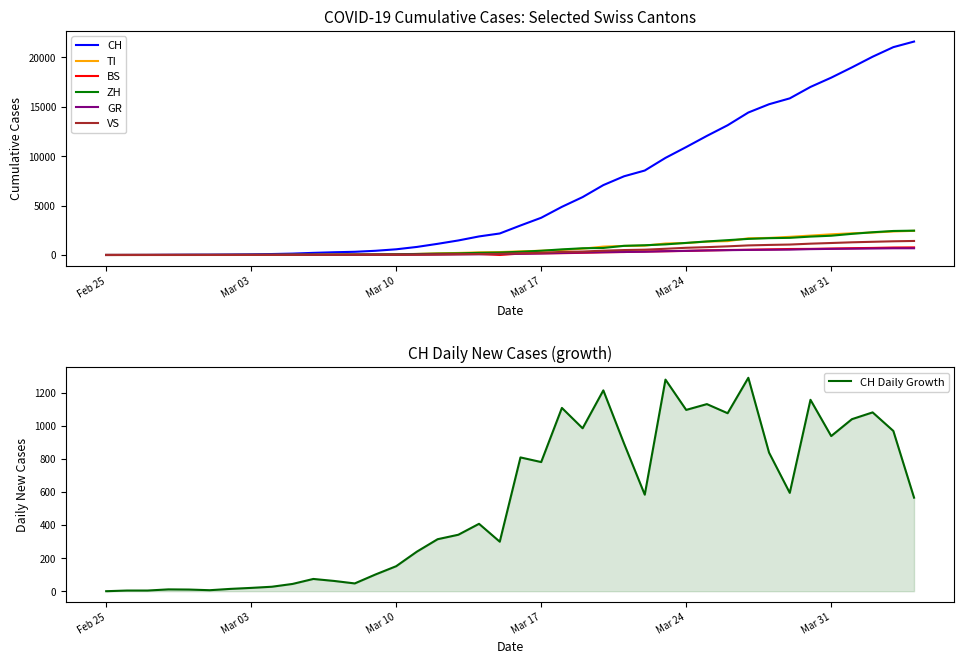

What is the highest value of the CH series?

21585